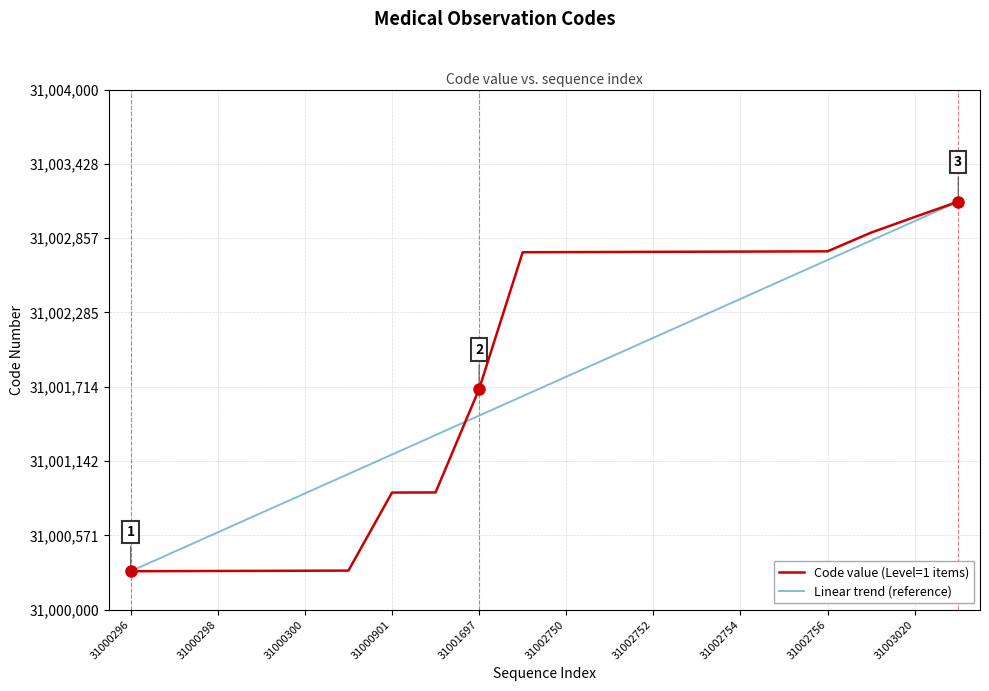

What is the highest value of the Code value (Level=1 items) series?

31003138.0